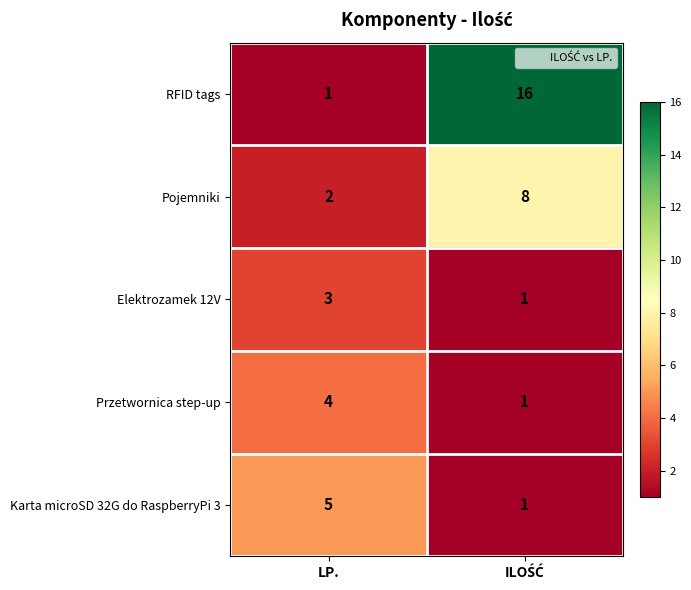

Which series has the largest total across all categories?

RFID tags